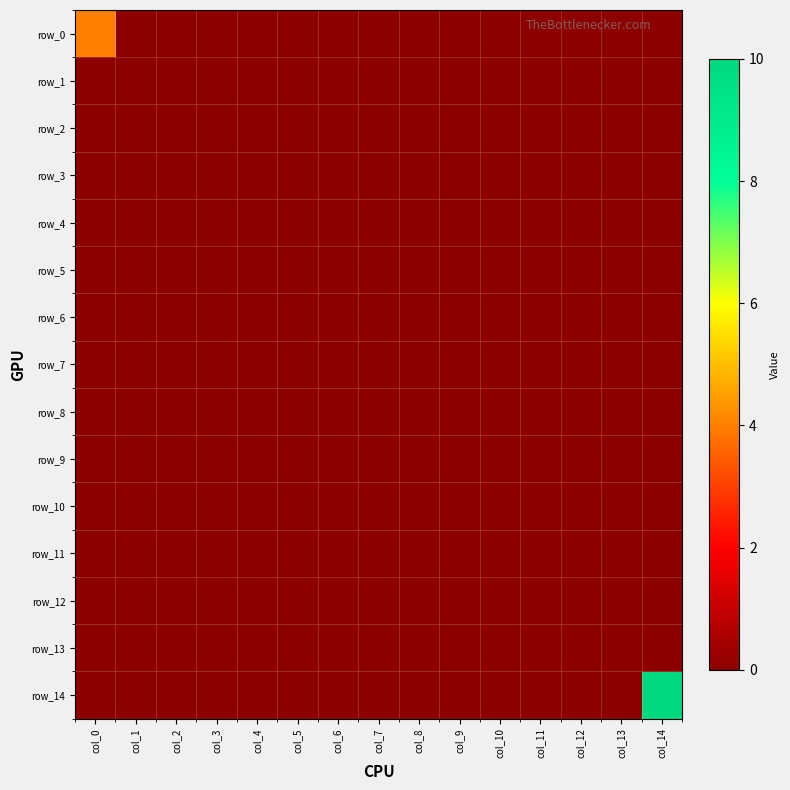

What is the sum of all row_0 values?

4